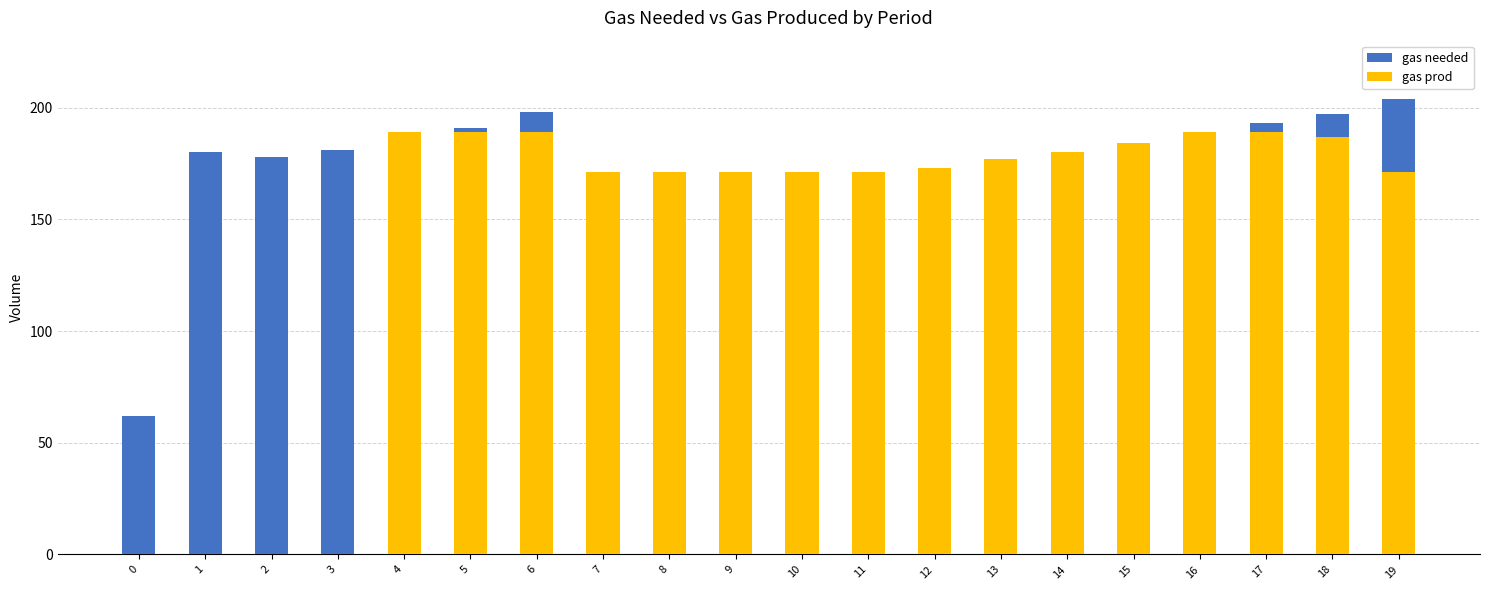

Reading right to left, list all the values displayed in this chart.

gas needed: 204	197	193	189	184	180	177	173	171	171	171	171	171	198	191	189	181	178	180	62
gas prod: 171	187	189	189	184	180	177	173	171	171	171	171	171	189	189	189	0	0	0	0